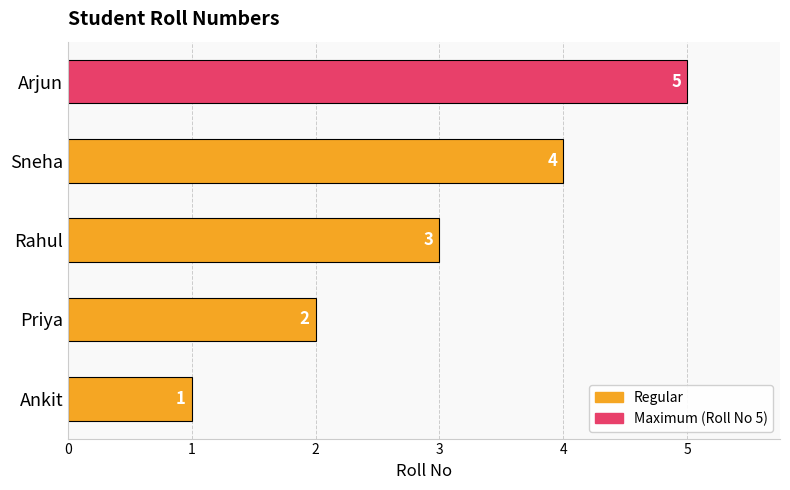

What is the difference between the maximum and minimum values?

4